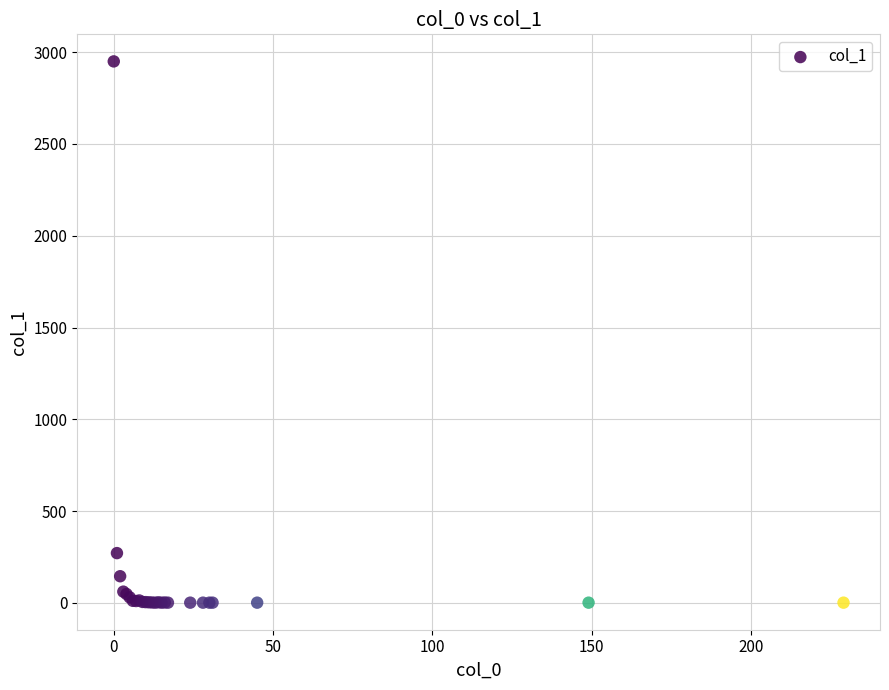

What Y value in the scatter plot is closest to 1475?

271